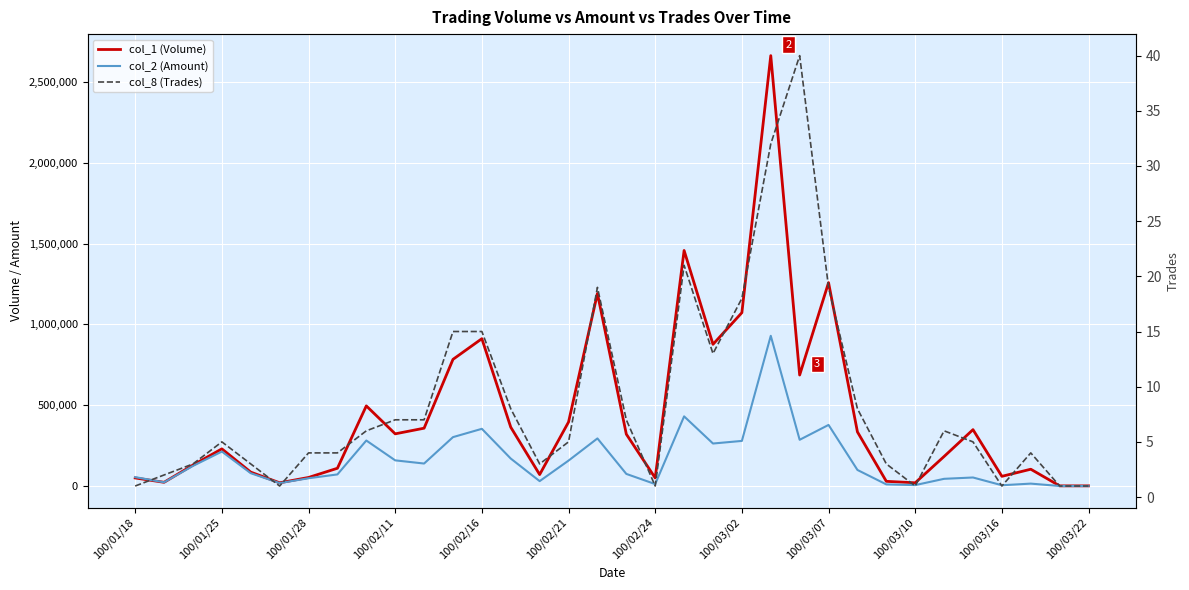

Rank the series at 31 from highest to lowest value.

col_1 (Volume), col_2 (Amount), col_8 (Trades)